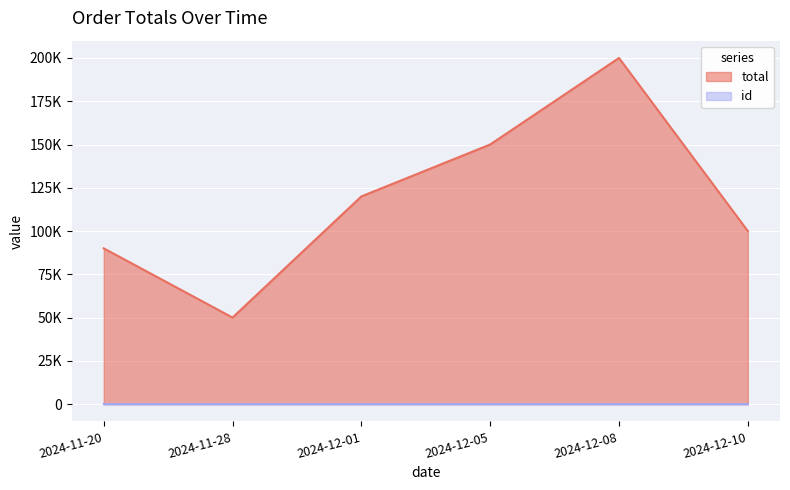

Reading left to right, transcribe all the data shown in this chart.

id: 2024-11-20=6	2024-11-28=5	2024-12-01=4	2024-12-05=3	2024-12-08=2	2024-12-10=1
total: 2024-11-20=90000	2024-11-28=50000	2024-12-01=120000	2024-12-05=150000	2024-12-08=200000	2024-12-10=100000